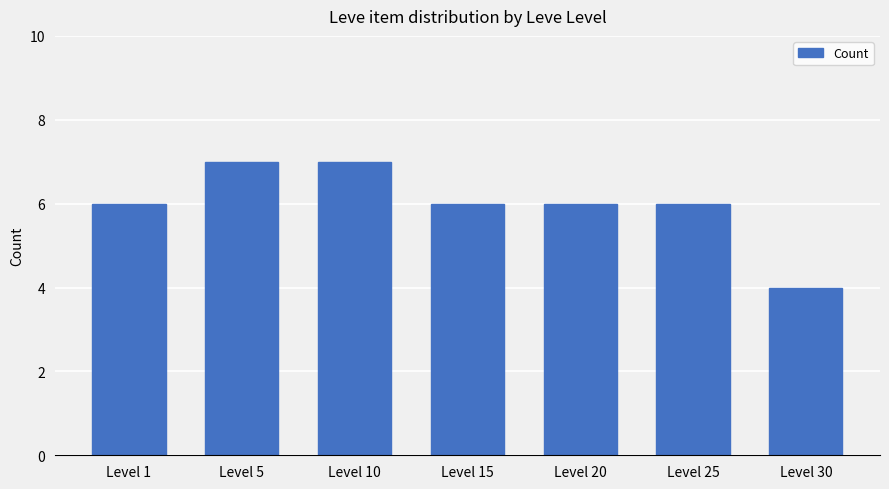

Reading left to right, list all the values displayed in this chart.

Level 1=6	Level 5=7	Level 10=7	Level 15=6	Level 20=6	Level 25=6	Level 30=4